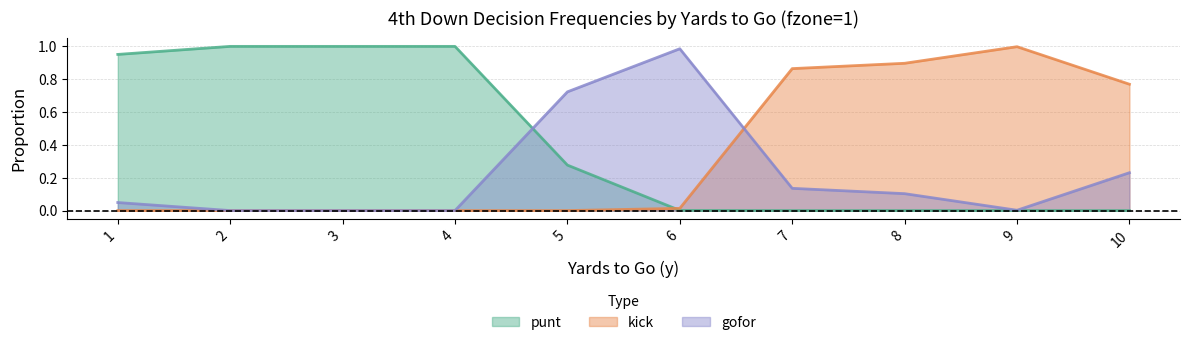

Which label corresponds to the smallest value in the chart?

2